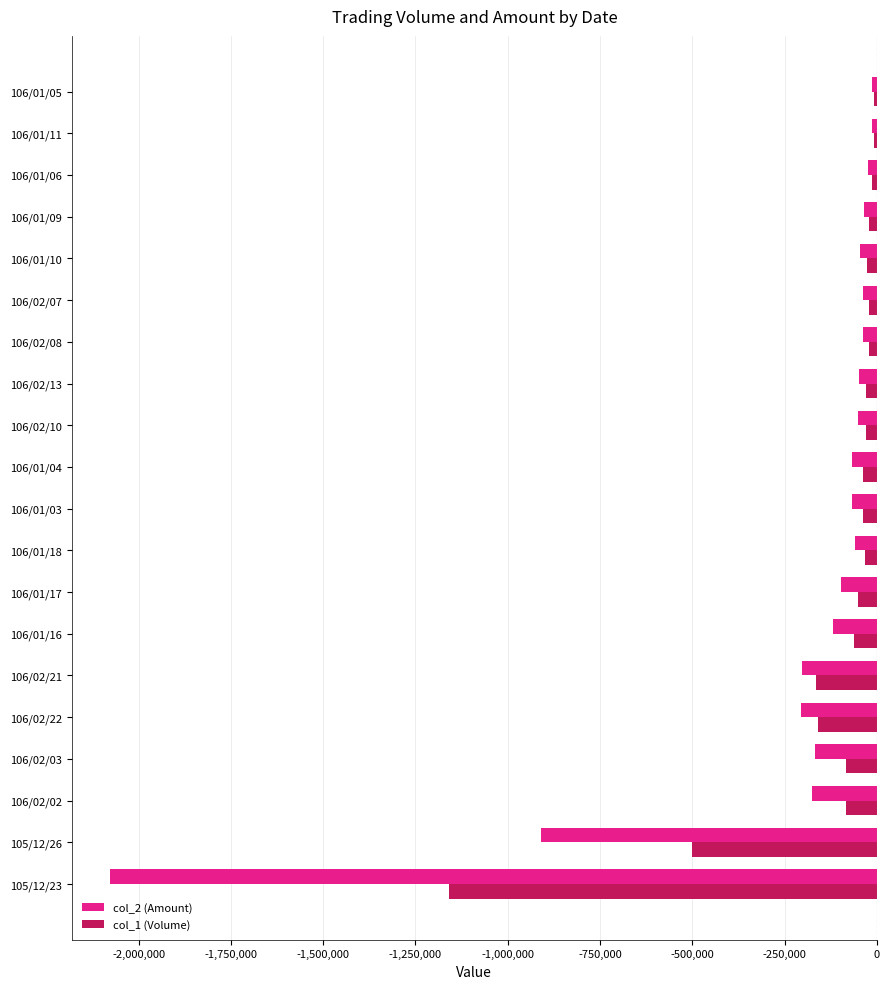

The value of col_1 (Volume) at 106/02/21 is -165000. True or false?

True